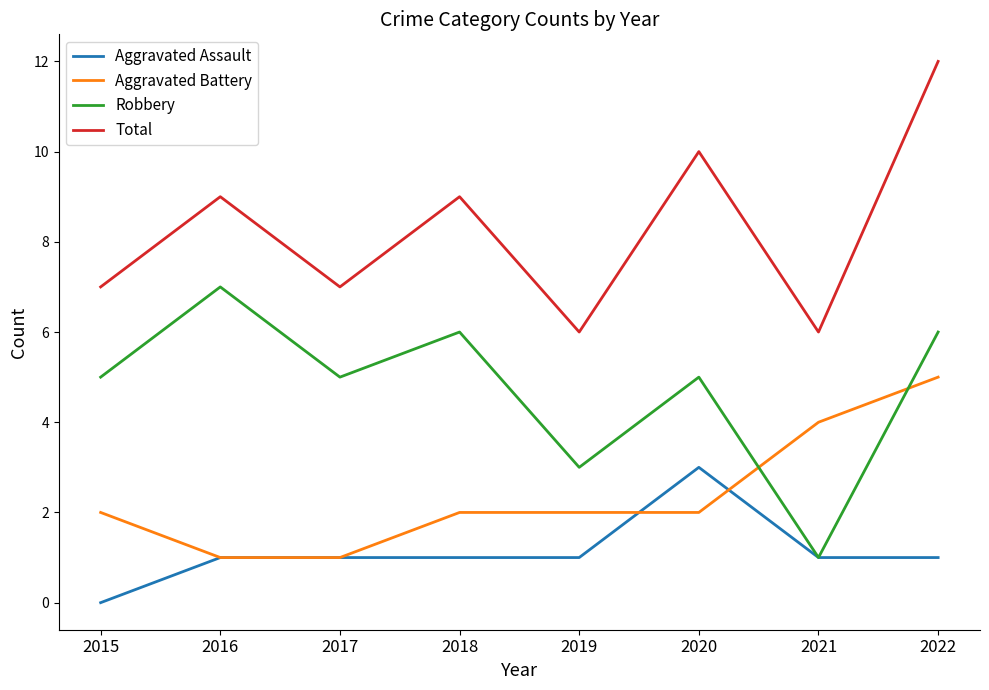

Reading right to left, extract all data points from this chart.

Aggravated Assault: 1	1	3	1	1	1	1	0
Aggravated Battery: 5	4	2	2	2	1	1	2
Robbery: 6	1	5	3	6	5	7	5
Total: 12	6	10	6	9	7	9	7